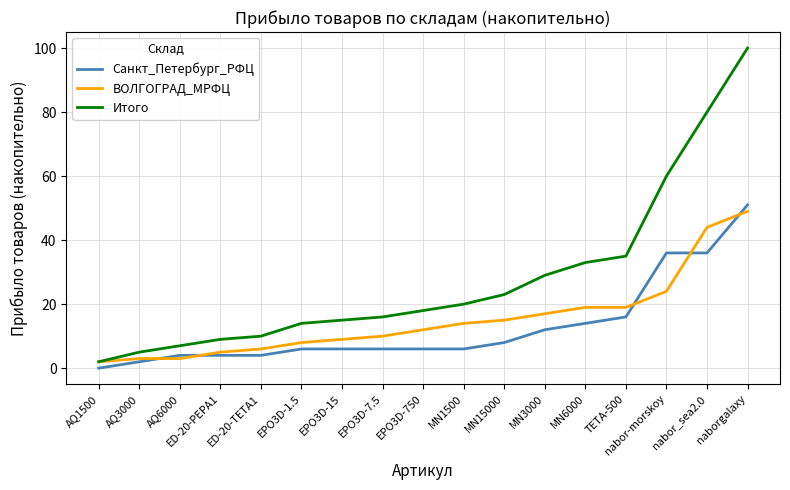

What are all the series names shown in the legend?

Санкт_Петербург_РФЦ, ВОЛГОГРАД_МРФЦ, Итого